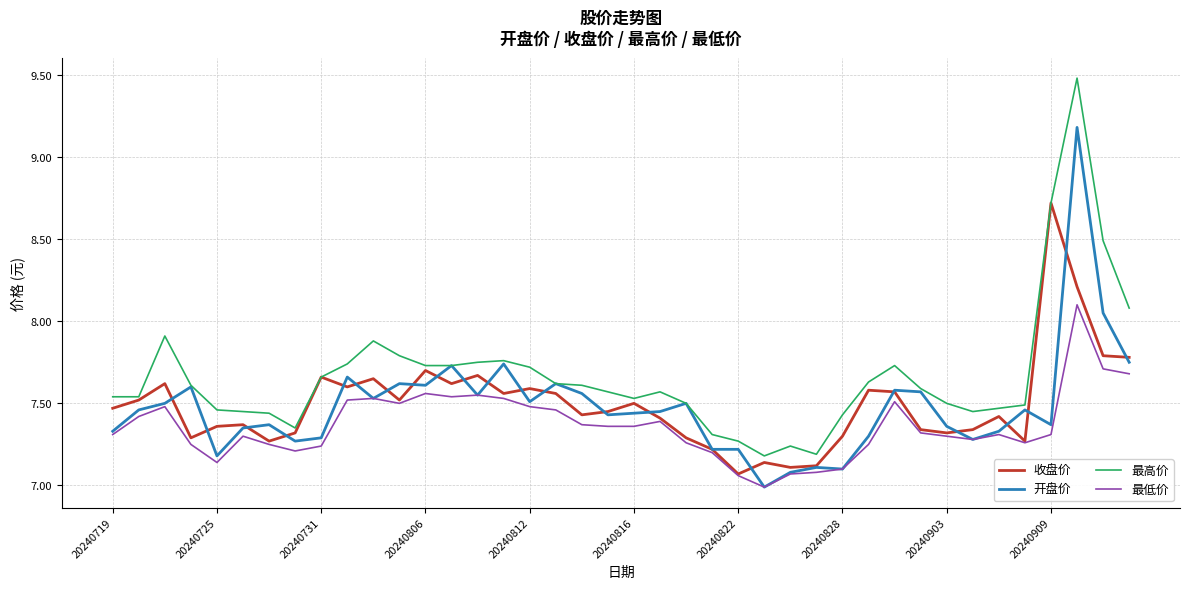

True or false: 最高价 and 最低价 cross at least once.

False